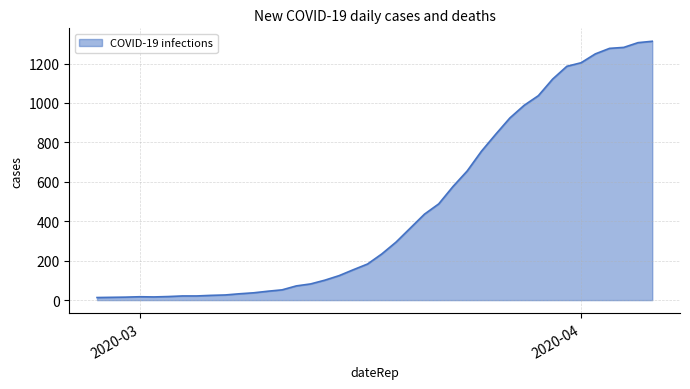

What is the difference between the maximum and minimum values?

1300